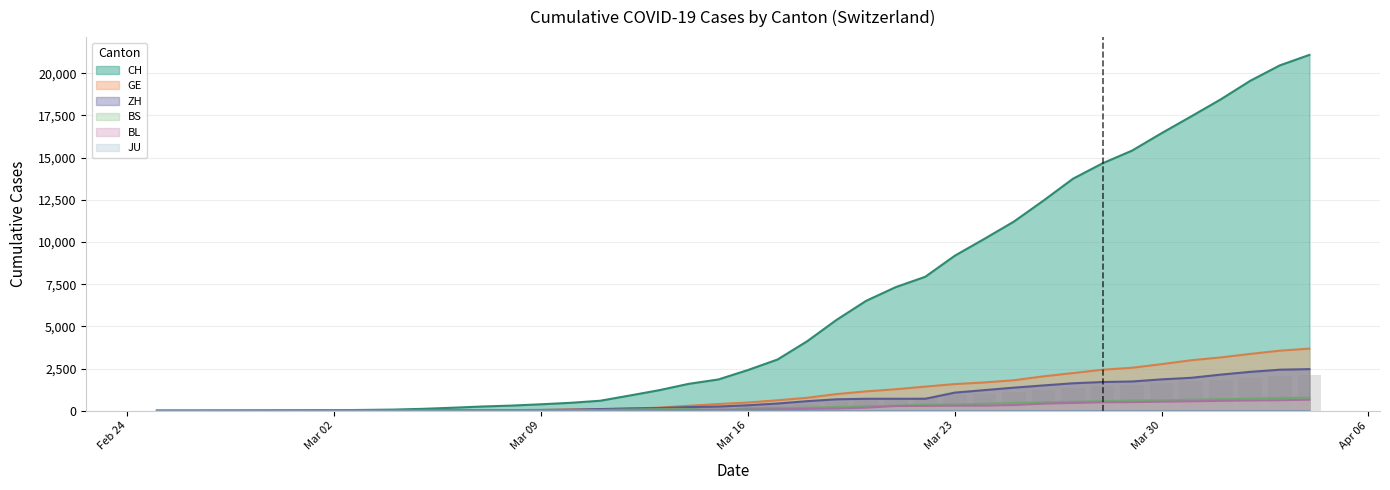

The CH series shows 2.7 at 2020-03-05. True or false?

False